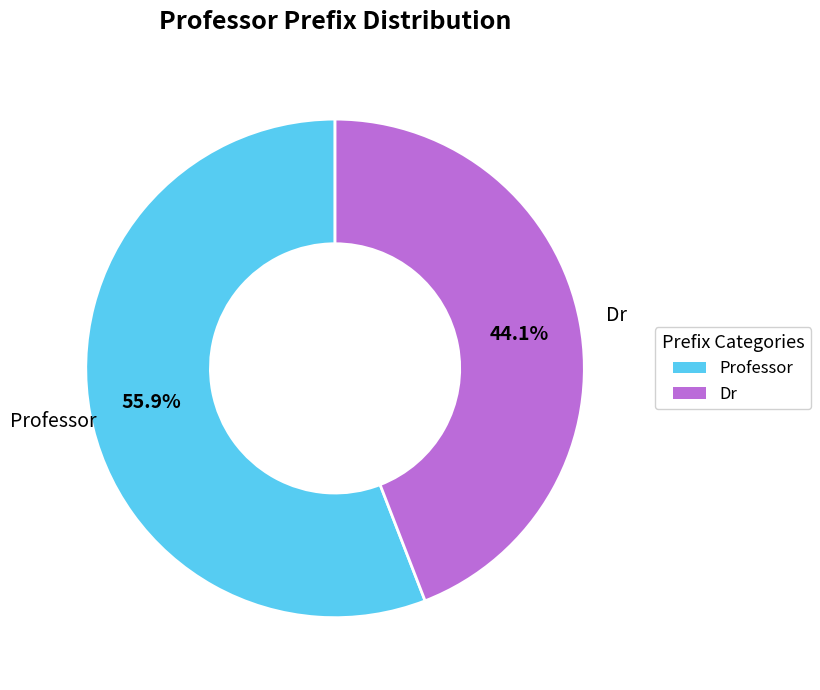

How many slices are in this pie chart?

2